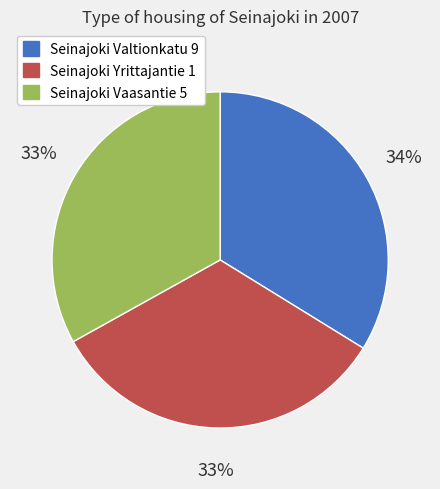

Combined, do Seinajoki Valtionkatu 9 and Seinajoki Vaasantie 5 account for over 50%?

Yes